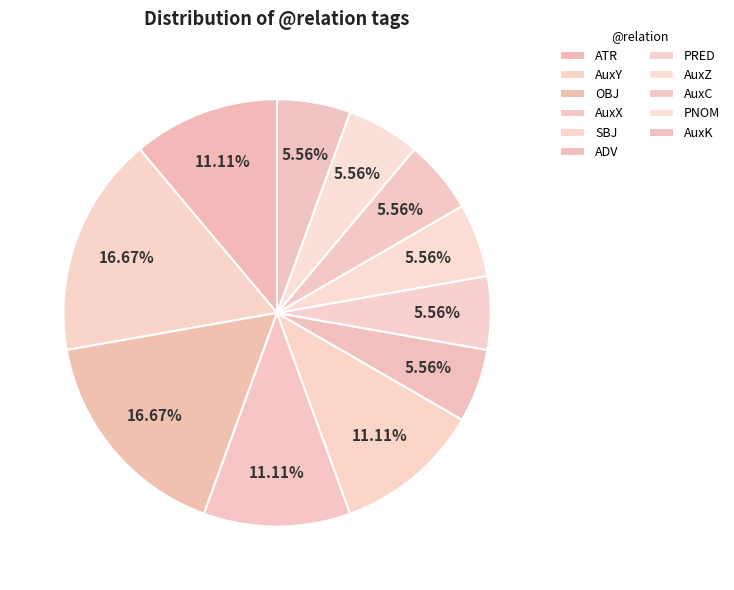

What percentage is the ATR slice, to the nearest percent?

11%